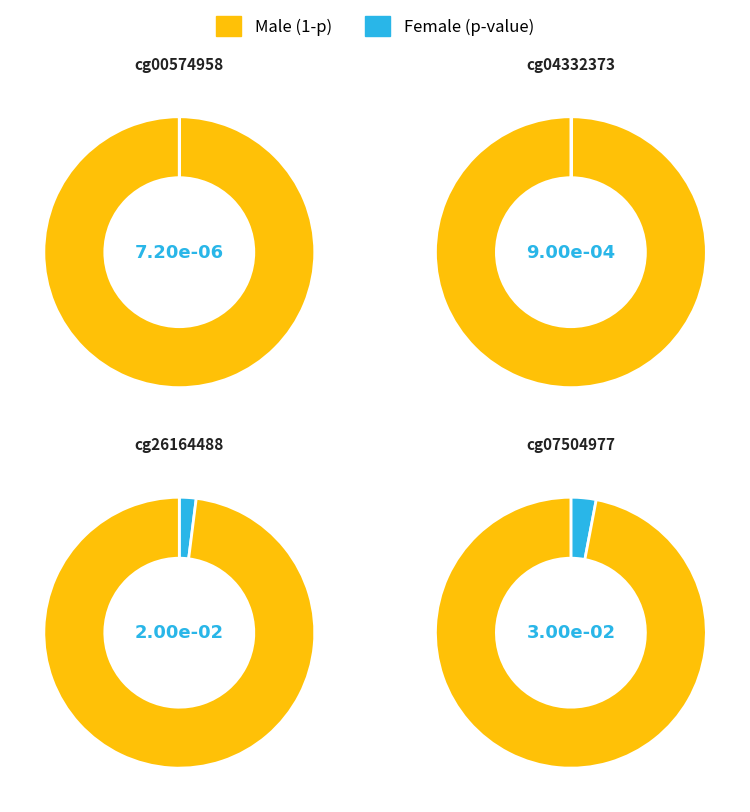

What is the smallest slice in the pie chart?

cg00574958